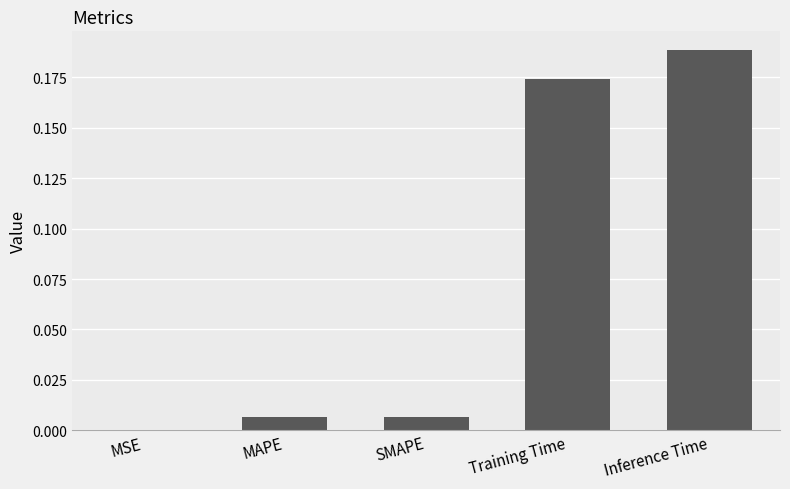

The value at MSE is 0.0. True or false?

True